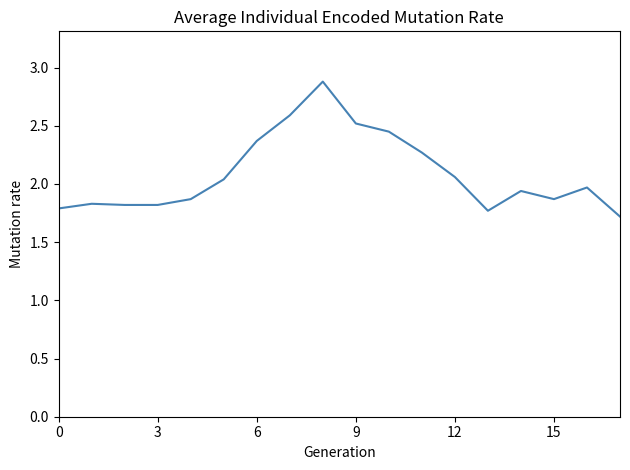

What is the greatest value displayed?

2.9